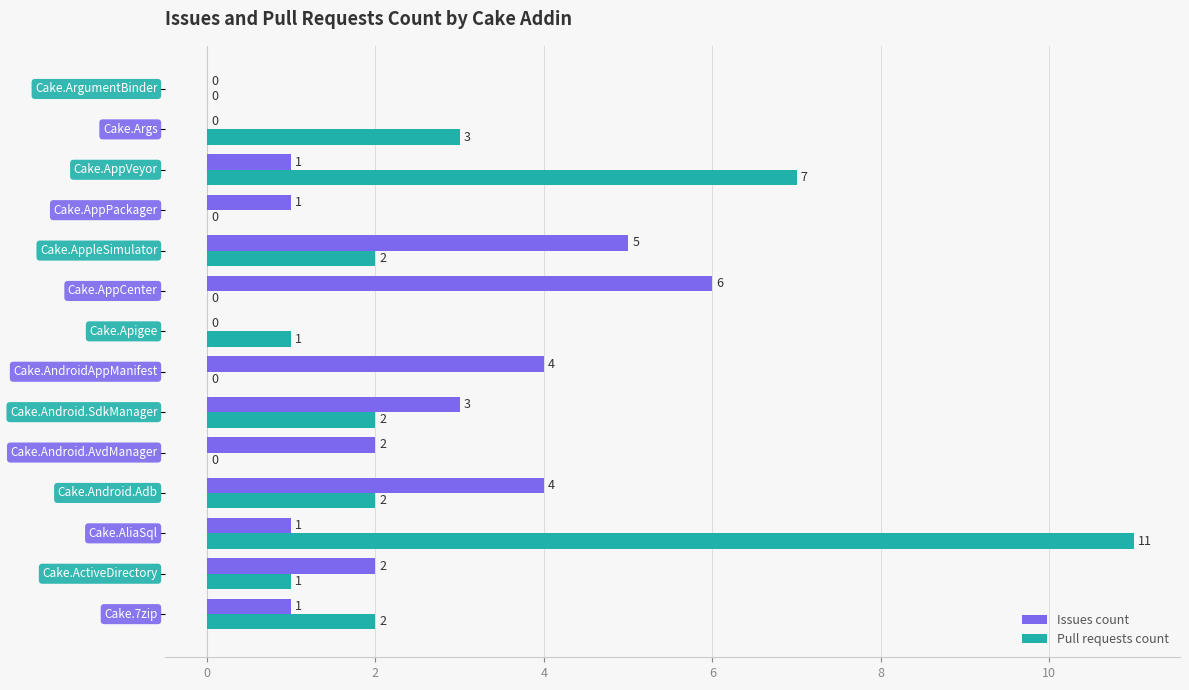

What is the maximum value shown in the chart?

11